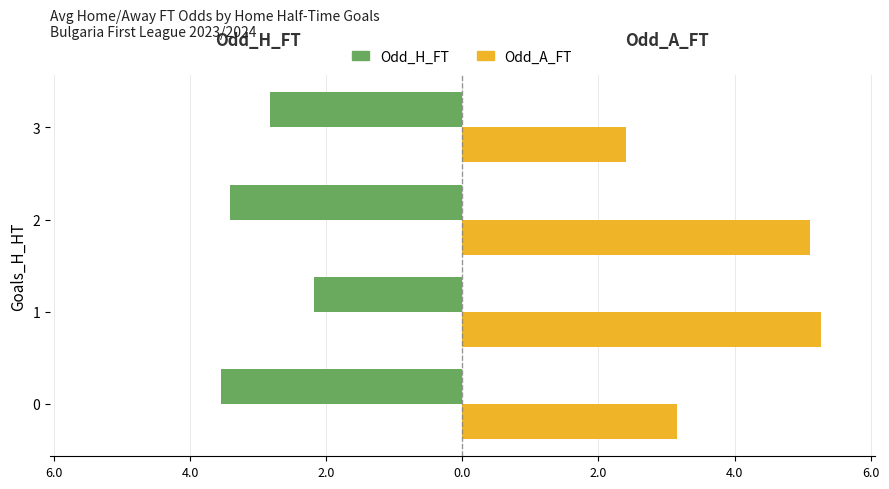

List the series in order of their overall mean, highest first.

Odd_A_FT, Odd_H_FT